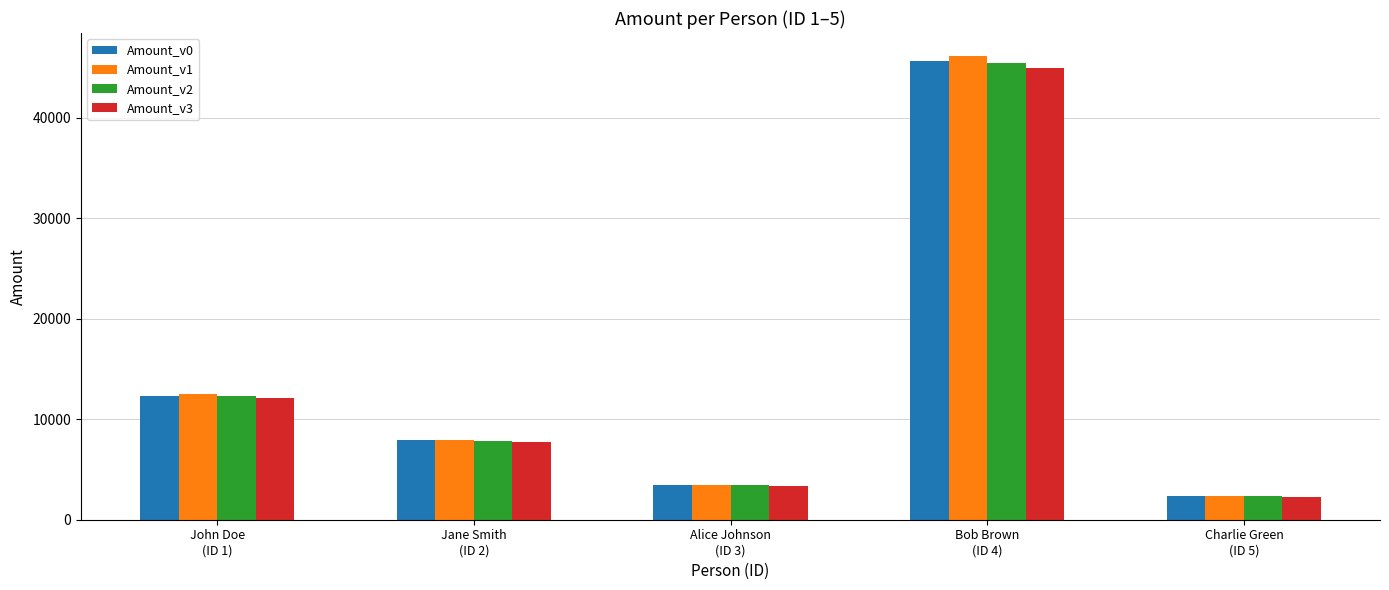

What is the label of the 4th bar from the right?

Jane Smith
(ID 2)